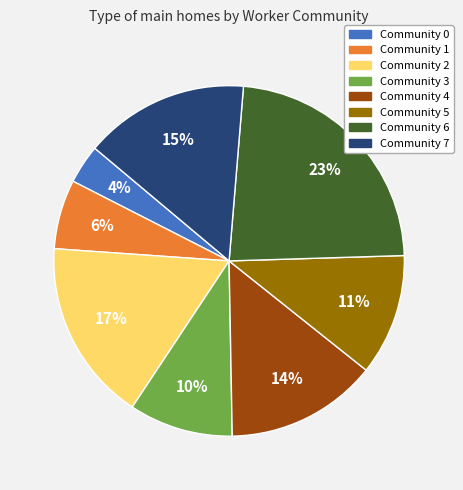

To the nearest percent, what is the average slice percentage?

12%